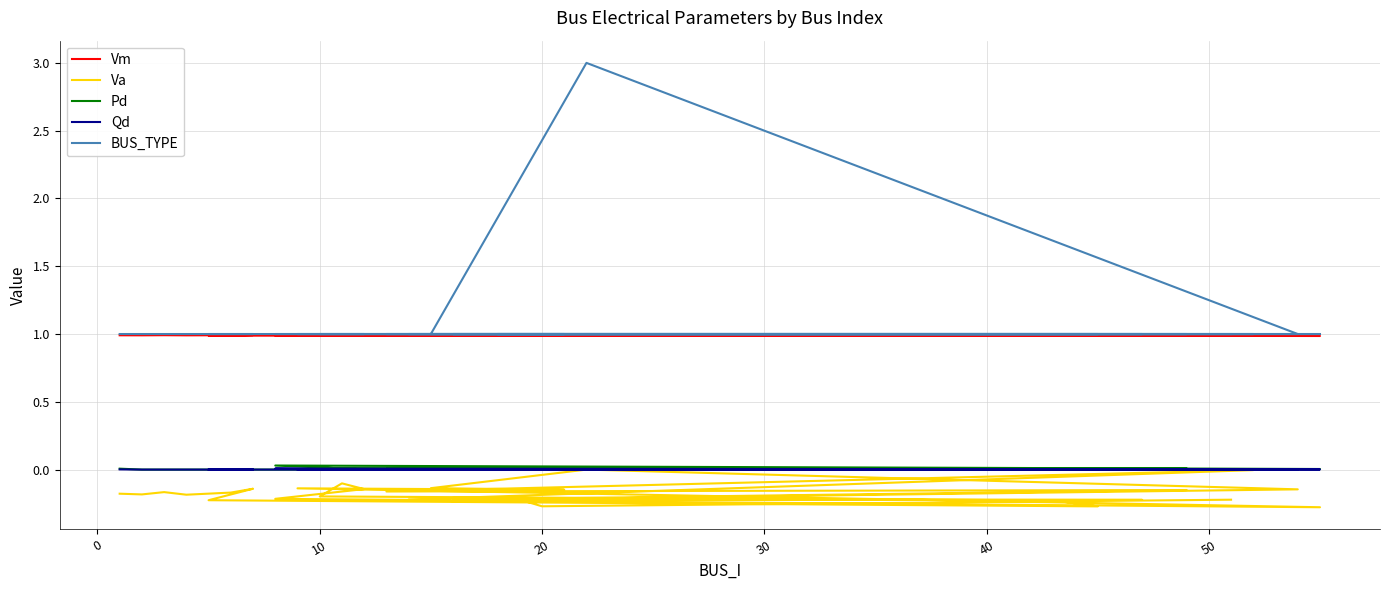

Is this an area chart (filled region under the line)?

No